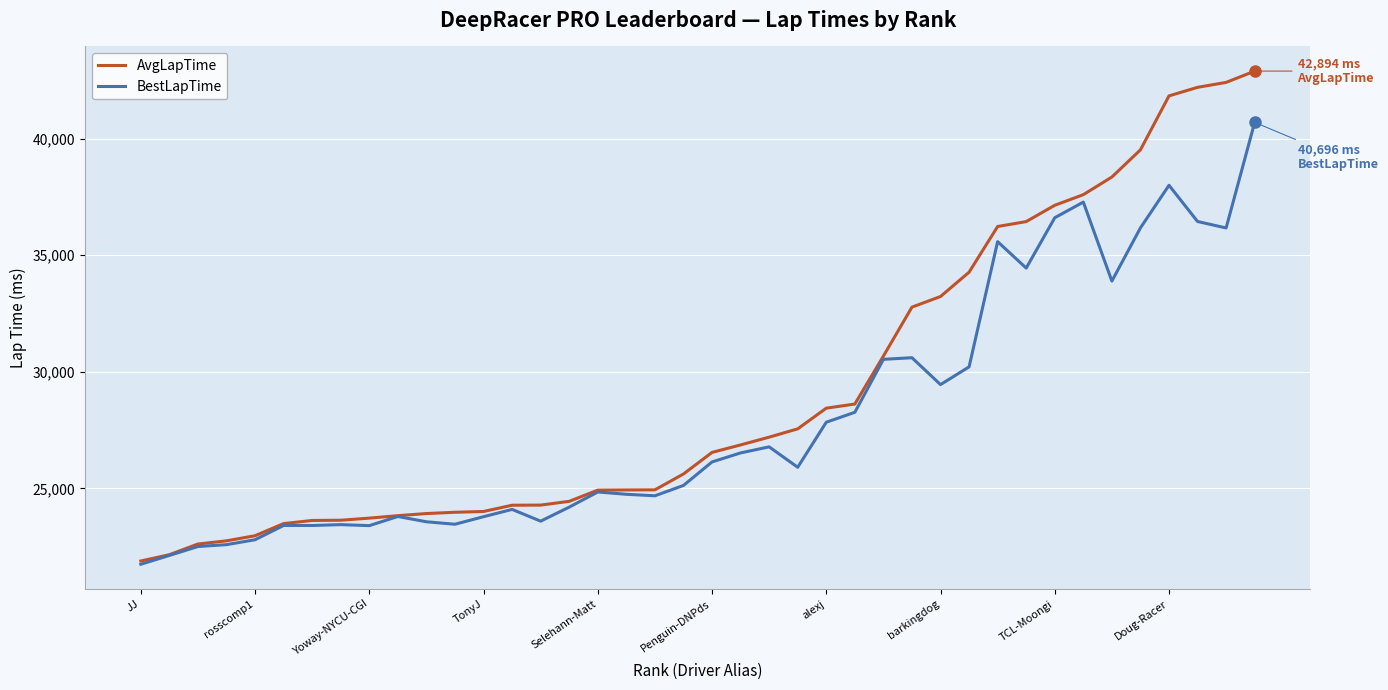

How many values in the AvgLapTime series are below 26544?

20